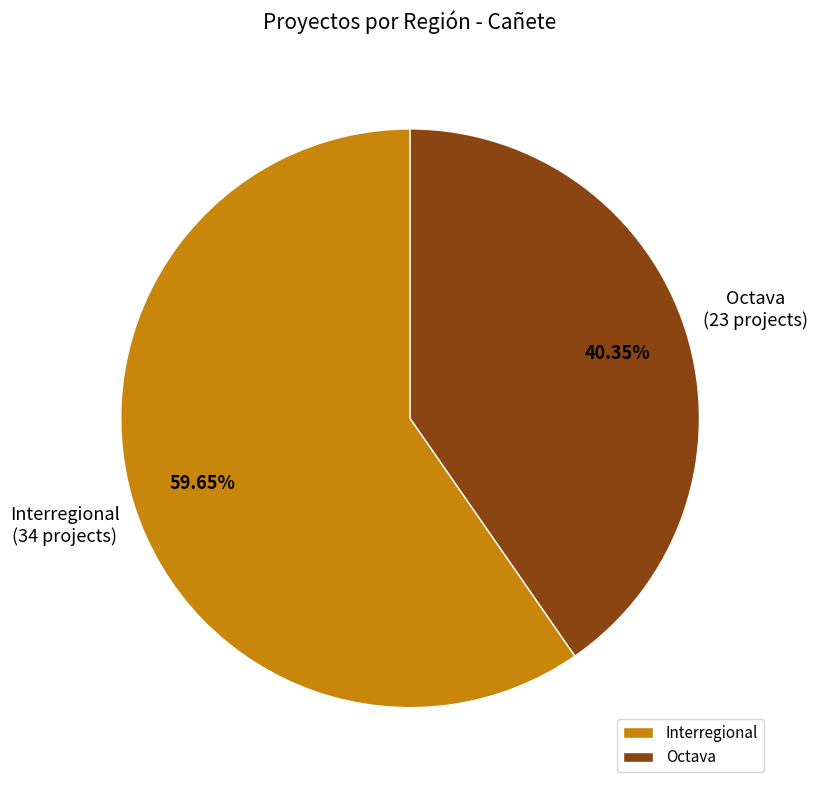

Approximately how many times larger is the value at Octava compared to Interregional?

0.7